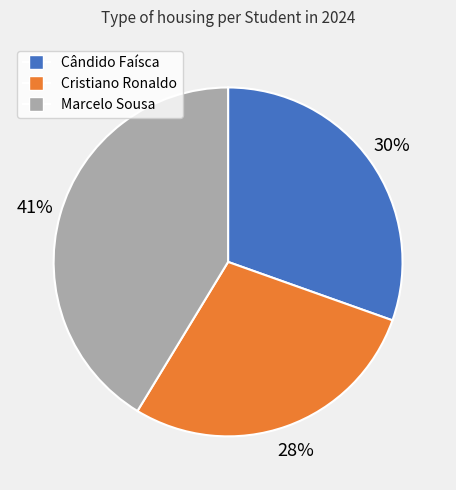

Approximately how many times larger is the value at Cristiano Ronaldo compared to Marcelo Sousa?

0.7